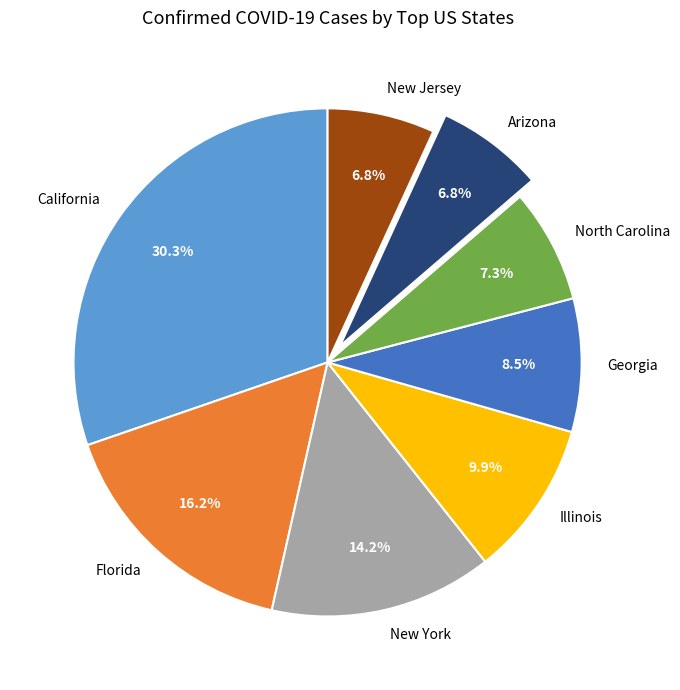

Which category has the biggest portion of the pie?

California